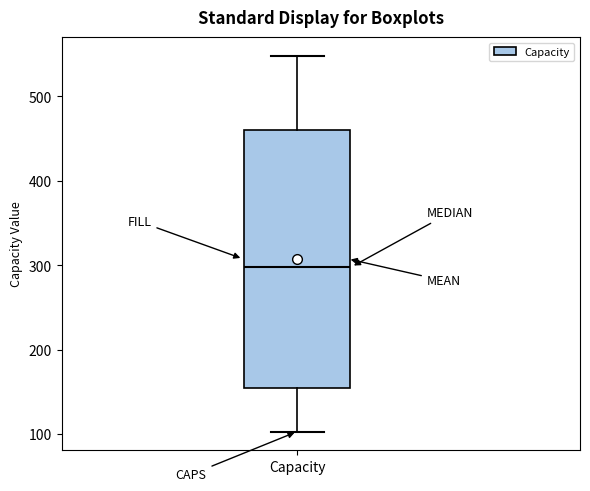

Where does the median line of the box for Capacity sit on the y-axis? The values are not printed on the chart, so give them approximately, as read against the axis.

300